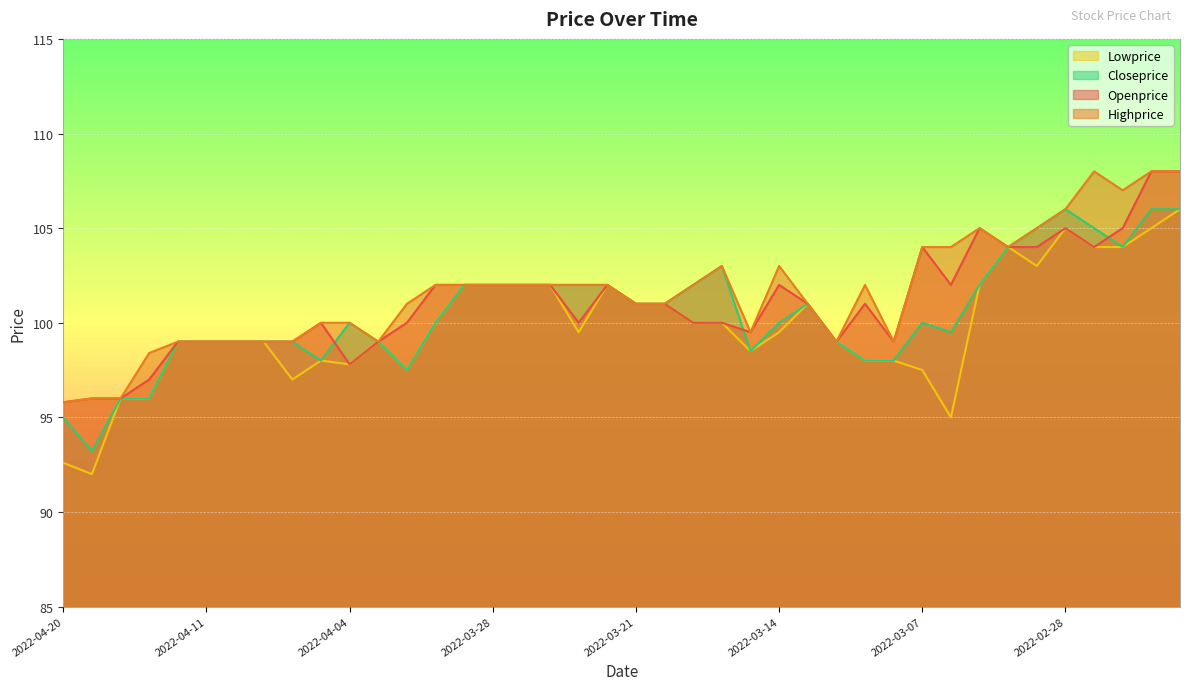

What are all the series names shown in the legend?

Lowprice, Closeprice, Openprice, Highprice